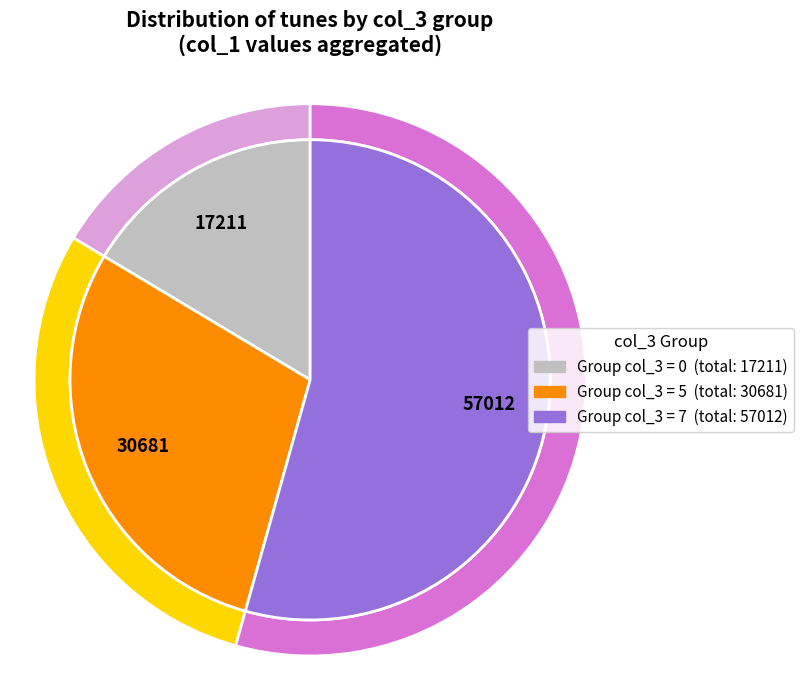

Which has a higher value, 7 or 5?

7